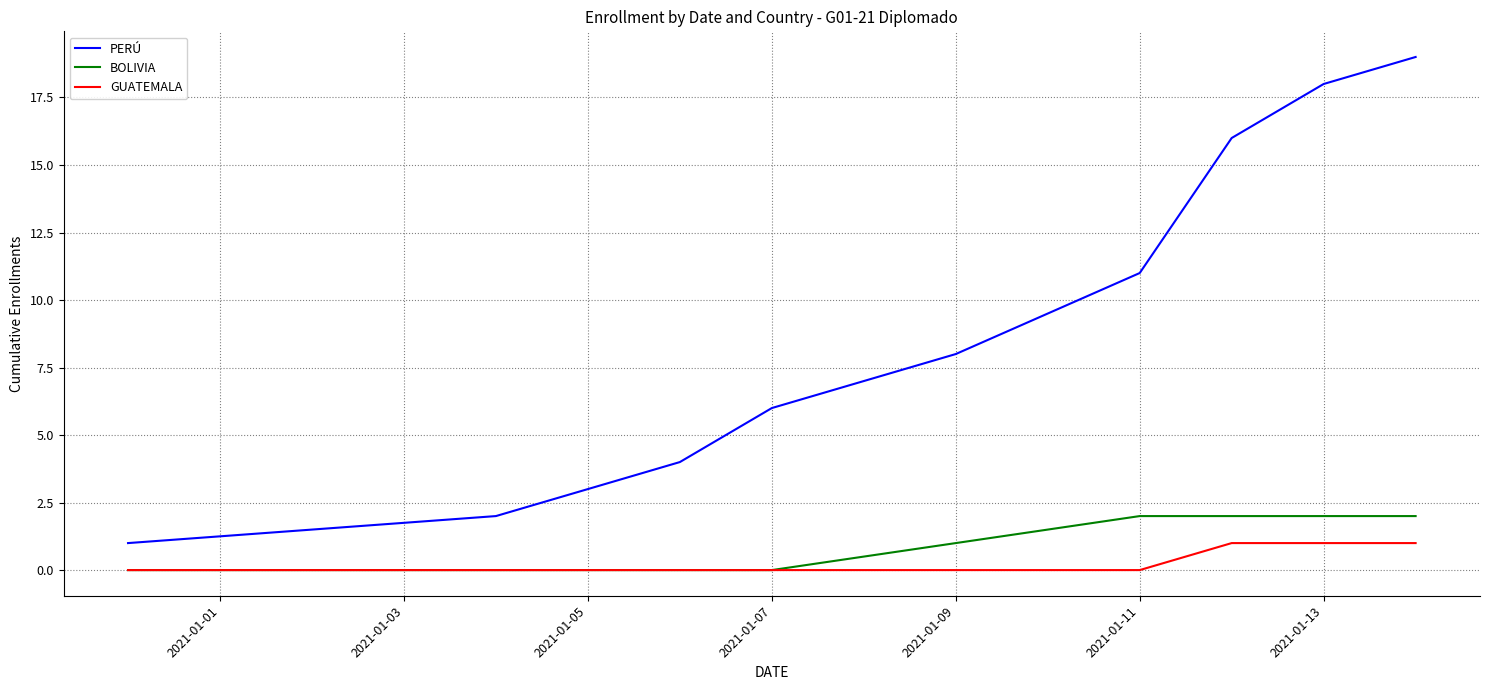

Rank the series by their maximum value, from highest to lowest.

PERÚ, BOLIVIA, GUATEMALA